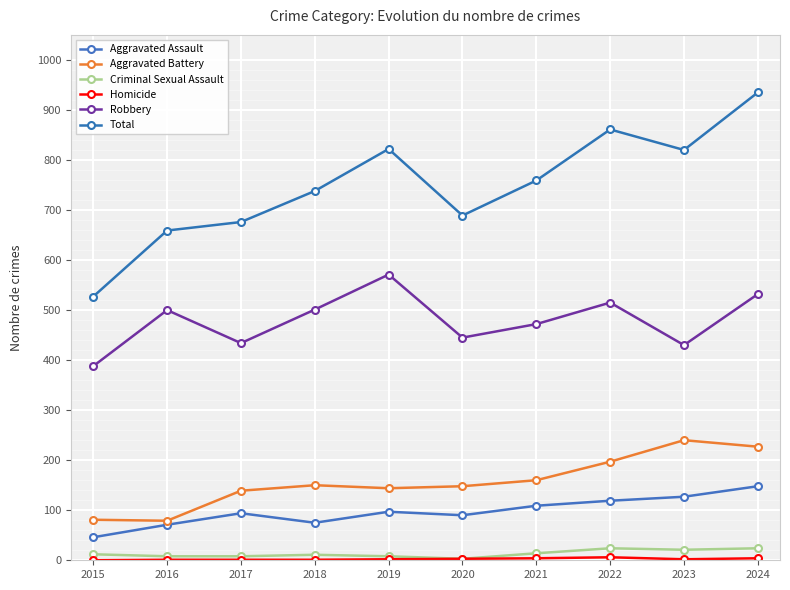

True or false: Criminal Sexual Assault and Robbery intersect in this chart.

False